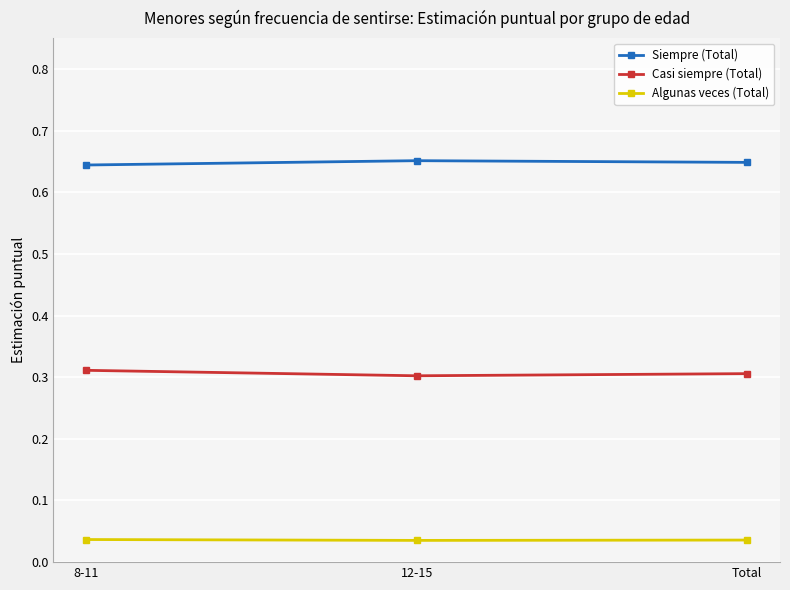

How many lines are shown in the chart?

3